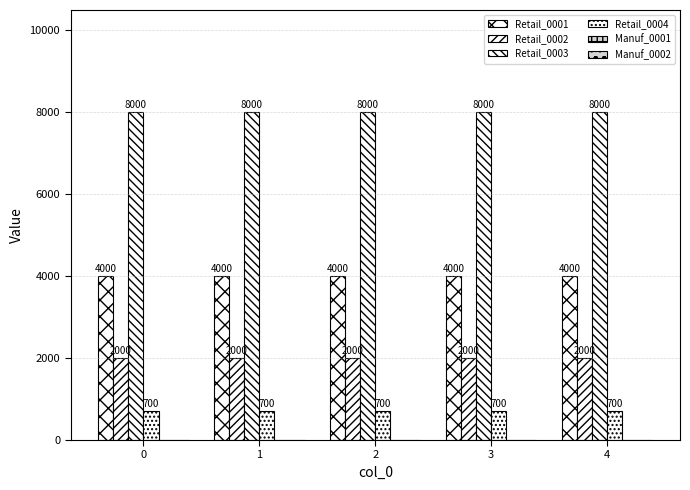

What is the maximum value shown in the chart?

8000